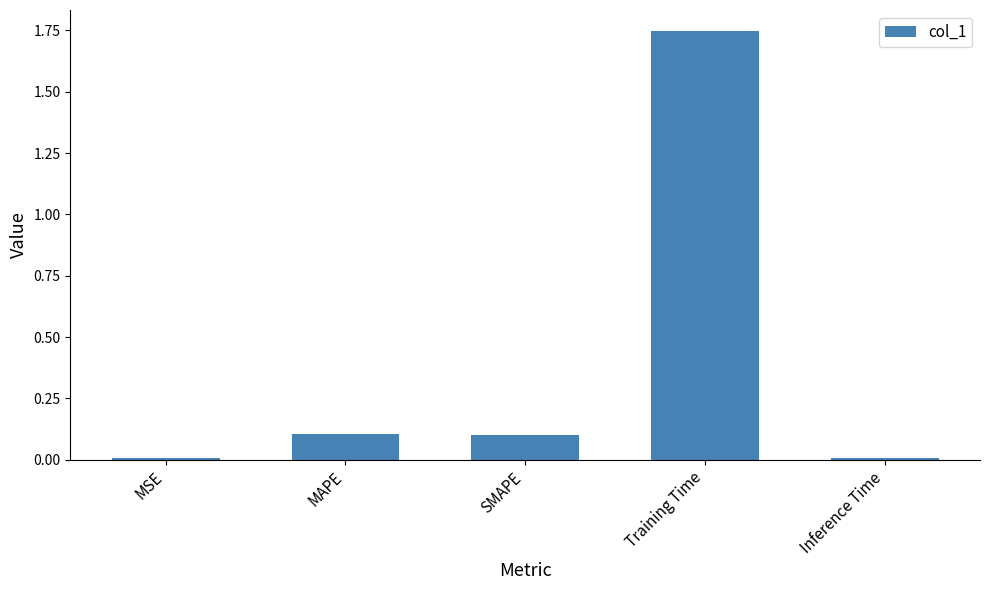

Are the bars grouped side by side (vs. stacked)?

No